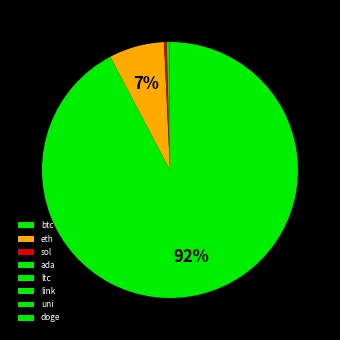

To the nearest percent, what is the difference between the largest and smallest slice percentages?

92%